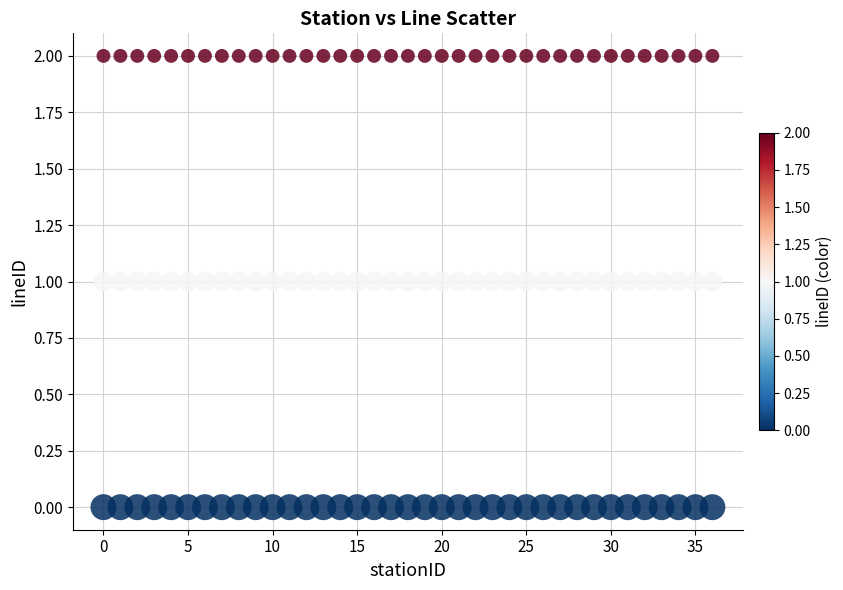

Which series reaches the minimum Y coordinate?

Line 0